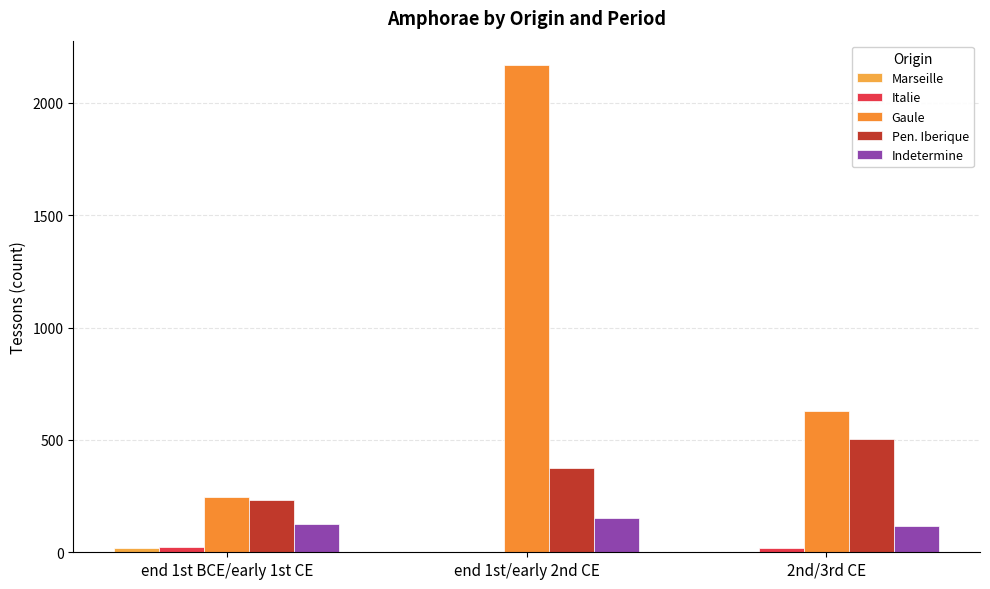

Are the bars horizontal?

No